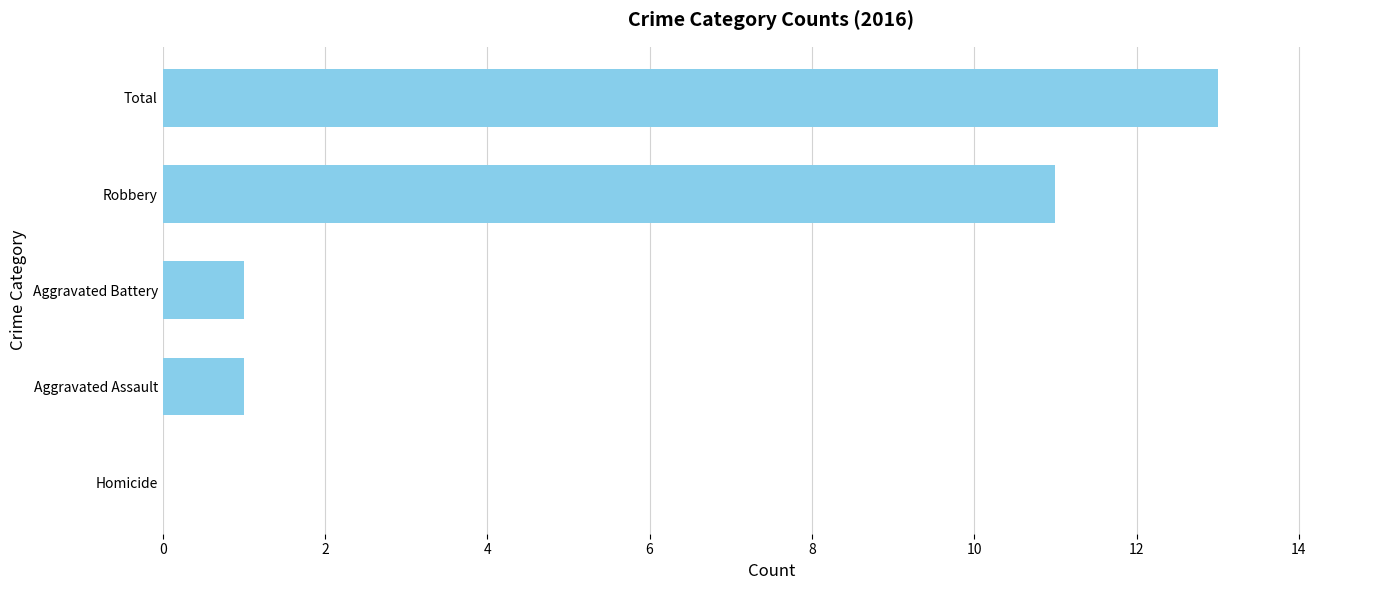

What is the greatest value displayed?

13